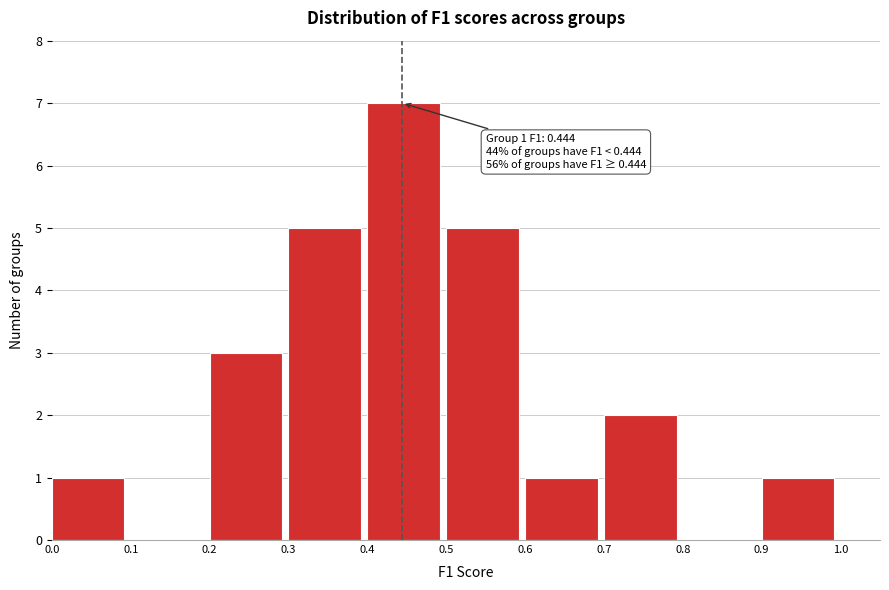

Over which range of the x-axis is the bar tallest?

0.4 to 0.5